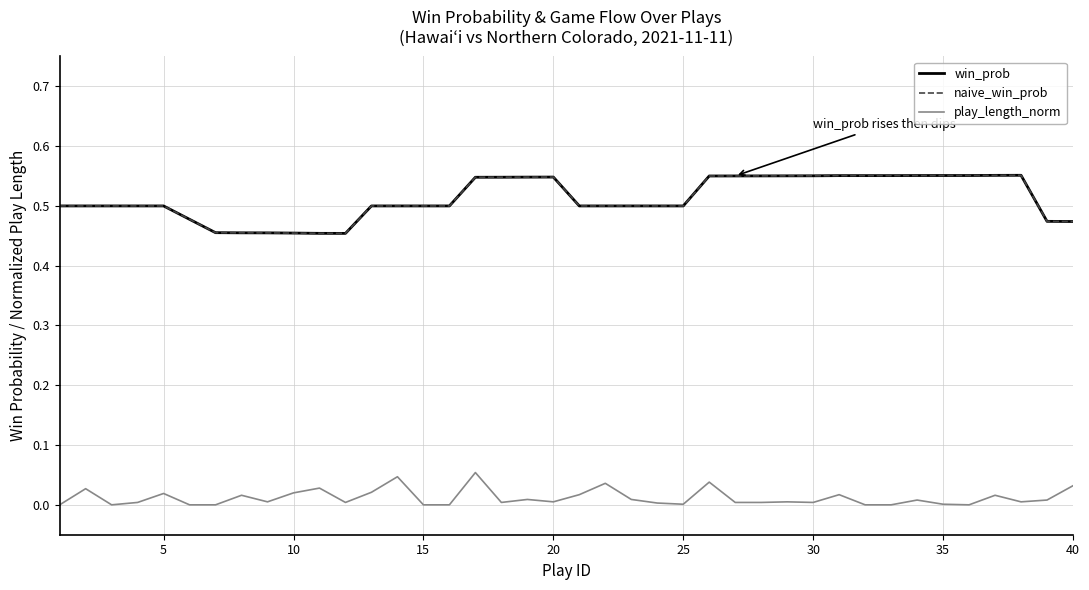

Does the chart have visible grid lines?

Yes